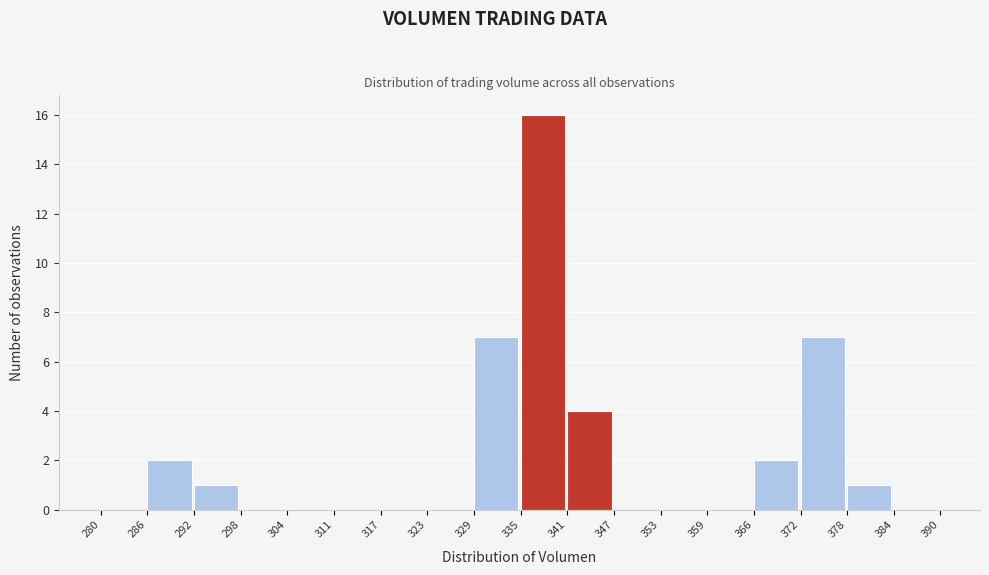

Which range on the x-axis has the tallest bar?

335 to 341